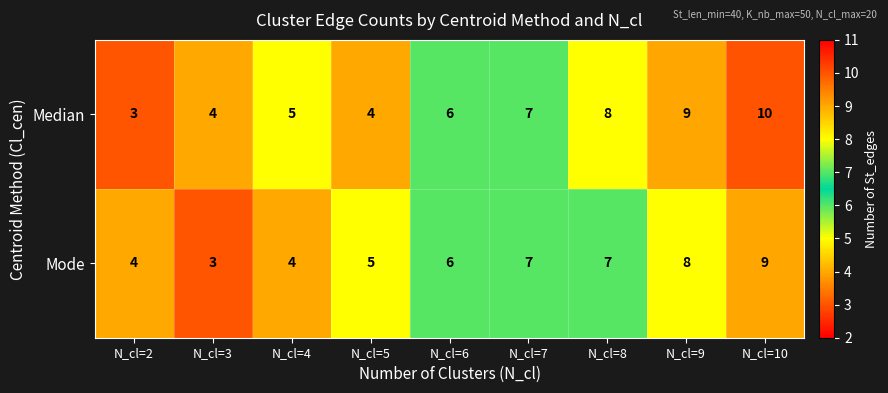

List the series in order of their peak value, lowest first.

Mode, Median